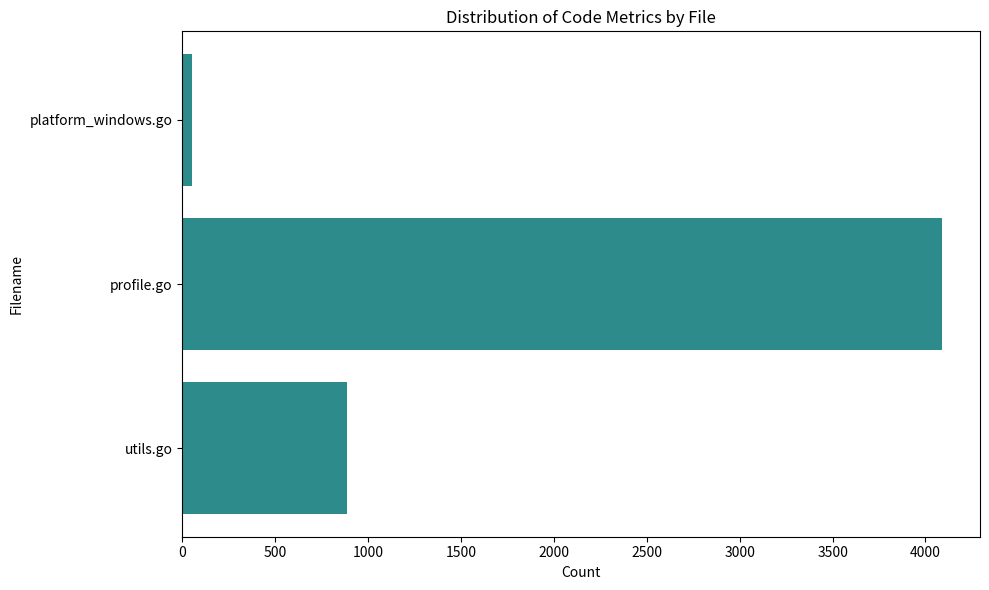

Count the number of data series in this chart.

1